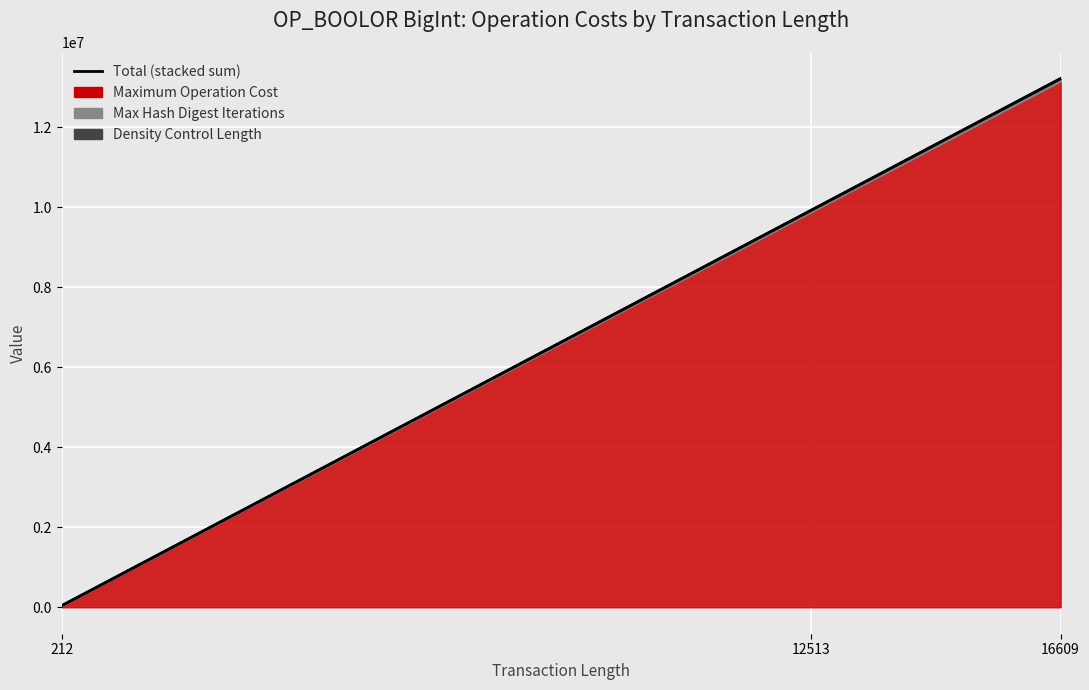

Reading left to right, transcribe all the data shown in this chart.

41986.5	9928334.0	13223566.0